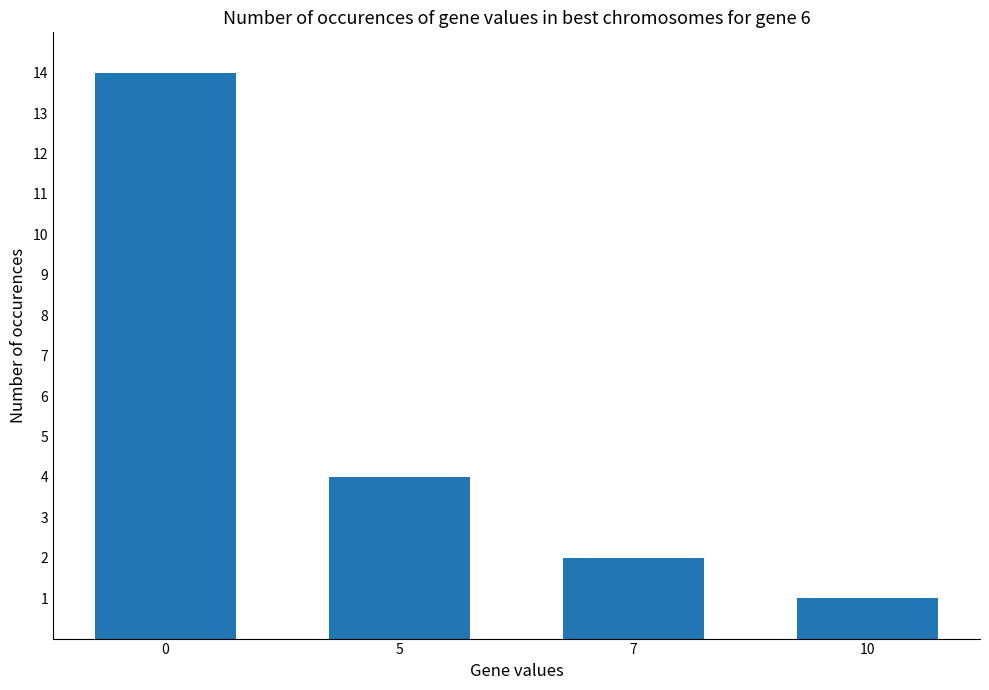

List the labels in order of value, largest first.

0, 5, 7, 10